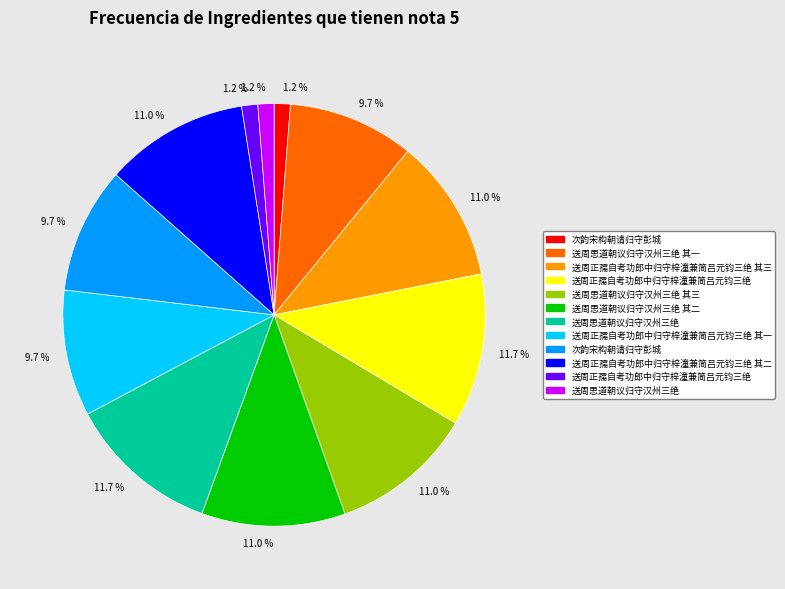

To the nearest percent, what is the difference between the largest and smallest slice percentages?

10%